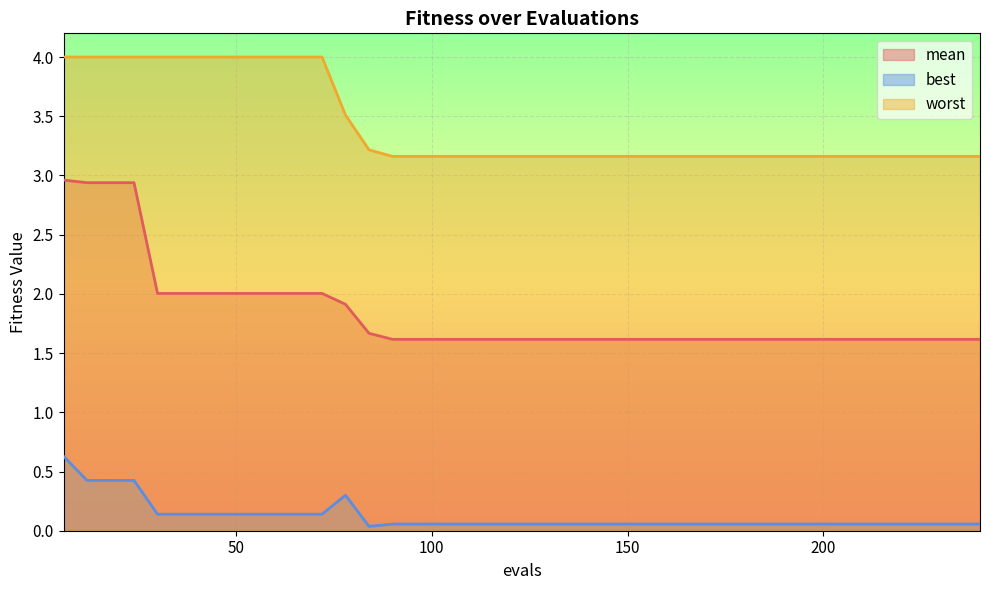

True or false: best and mean cross at least once.

False